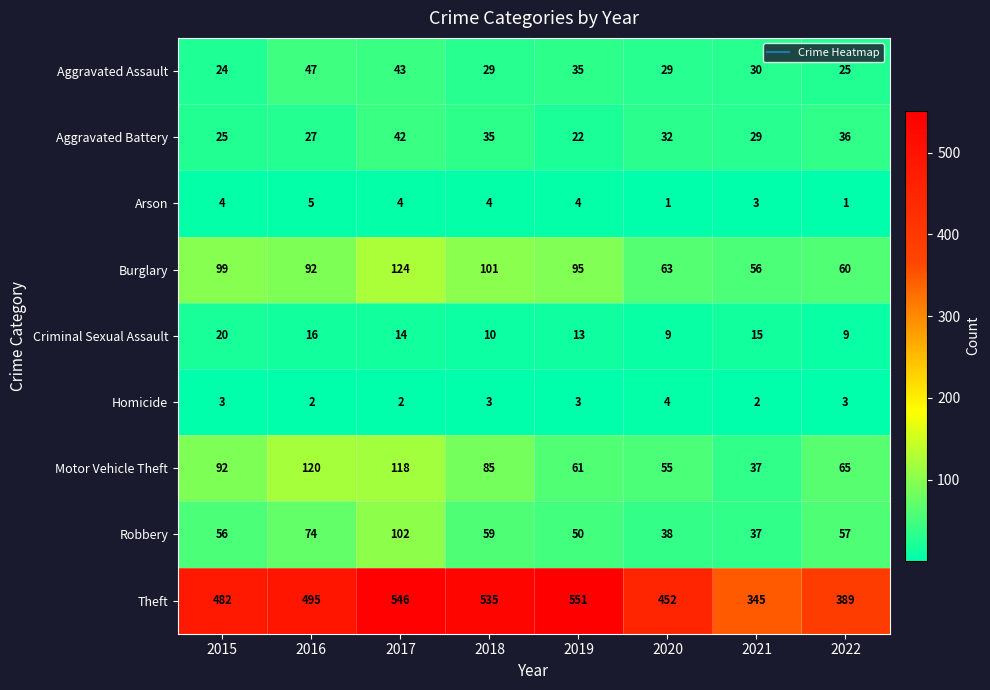

At which label does Criminal Sexual Assault first exceed 14?

2015